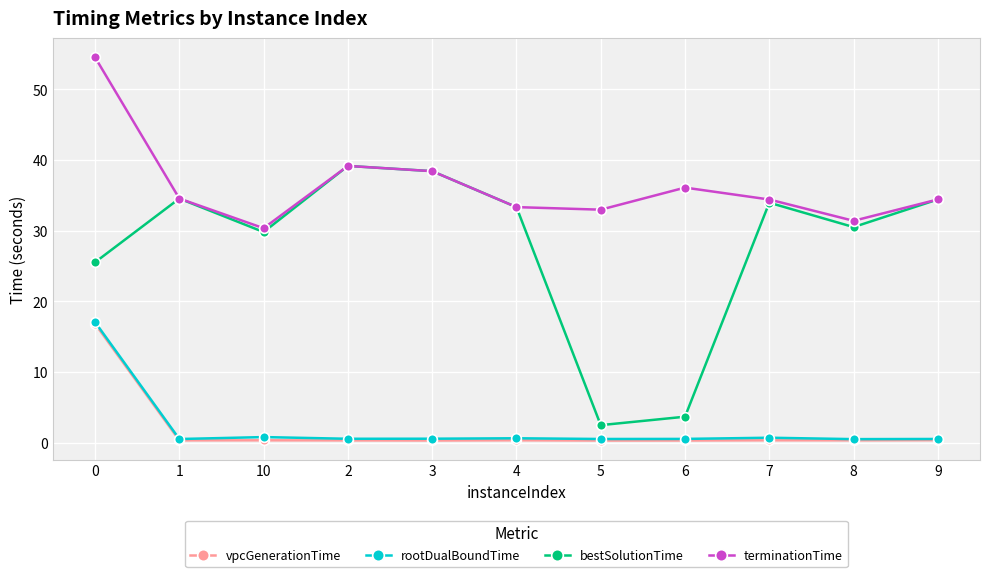

Does the chart display data point markers on the line(s)?

Yes